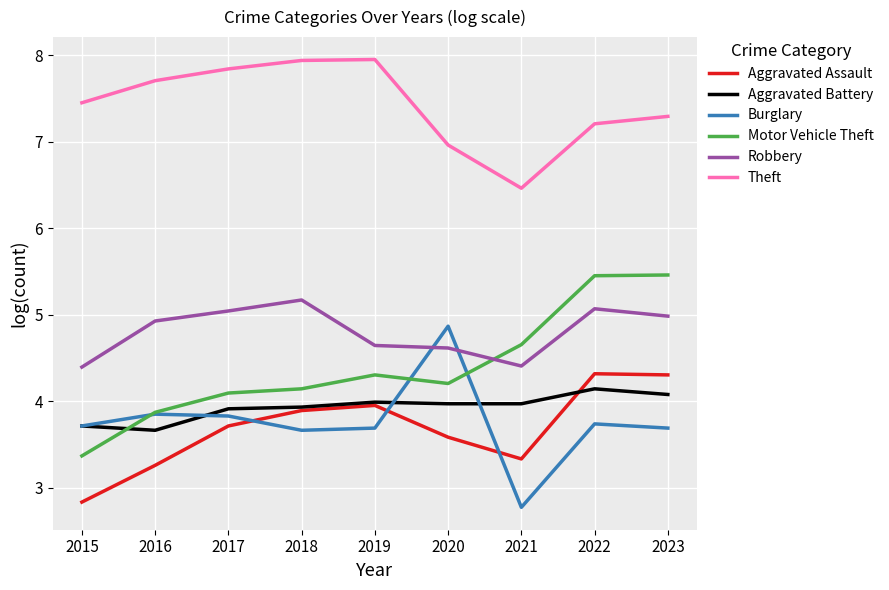

Rank the series at 2023 from lowest to highest value.

Burglary, Aggravated Battery, Aggravated Assault, Robbery, Motor Vehicle Theft, Theft